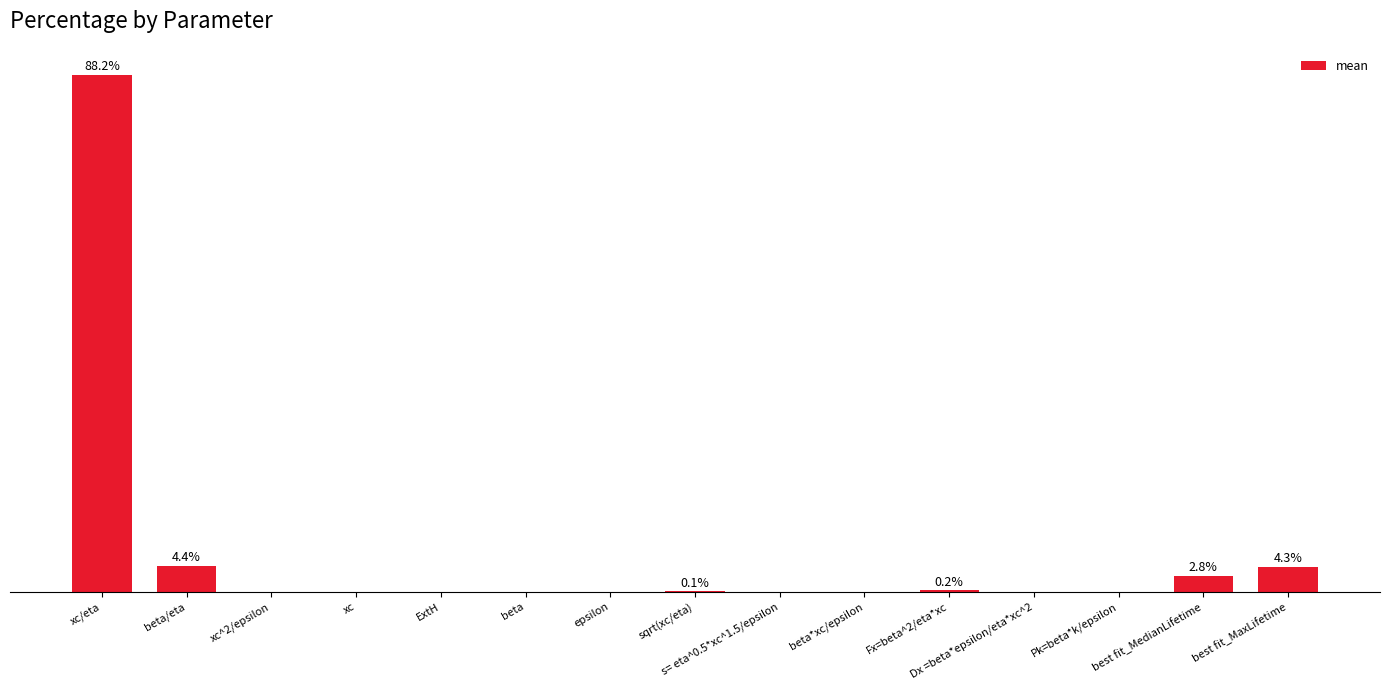

List the labels in order of value, smallest first.

Pk=beta*k/epsilon, s= eta^0.5*xc^1.5/epsilon, beta, epsilon, ExtH, beta*xc/epsilon, xc, Dx =beta*epsilon/eta*xc^2, xc^2/epsilon, sqrt(xc/eta), Fx=beta^2/eta*xc, best fit_MedianLifetime, best fit_MaxLifetime, beta/eta, xc/eta